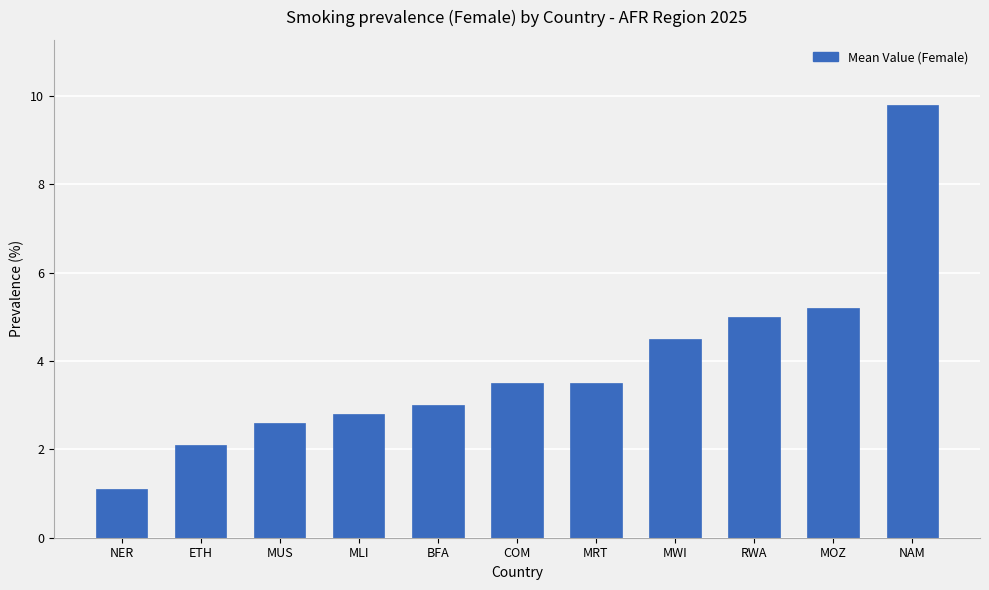

How many series are shown in this chart?

1